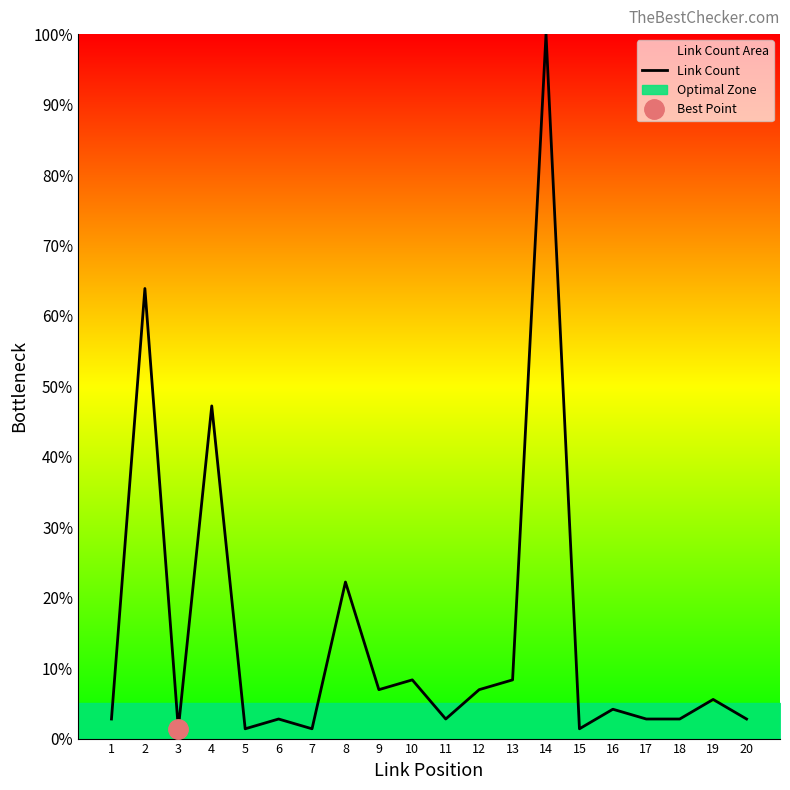

What value does the data have at 7?

1.4